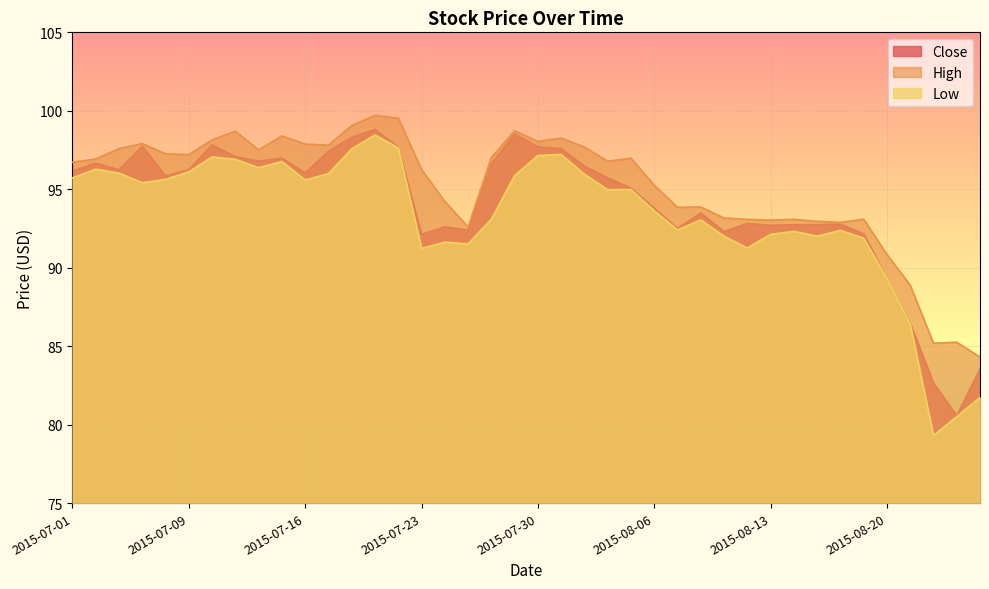

Between 2015-07-20 and 2015-07-13, which is larger?

2015-07-20